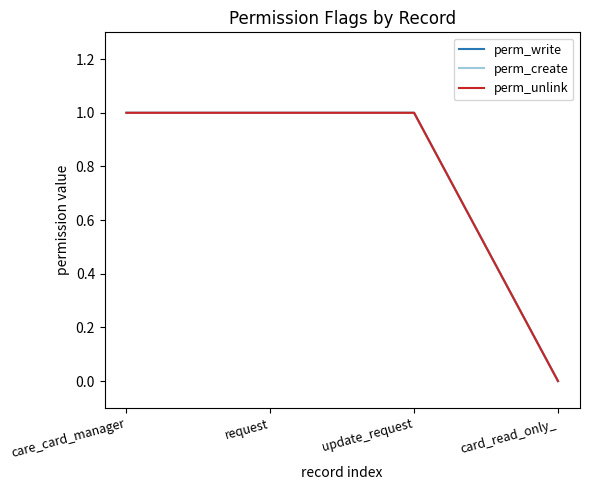

Does the chart display data point markers on the line(s)?

No